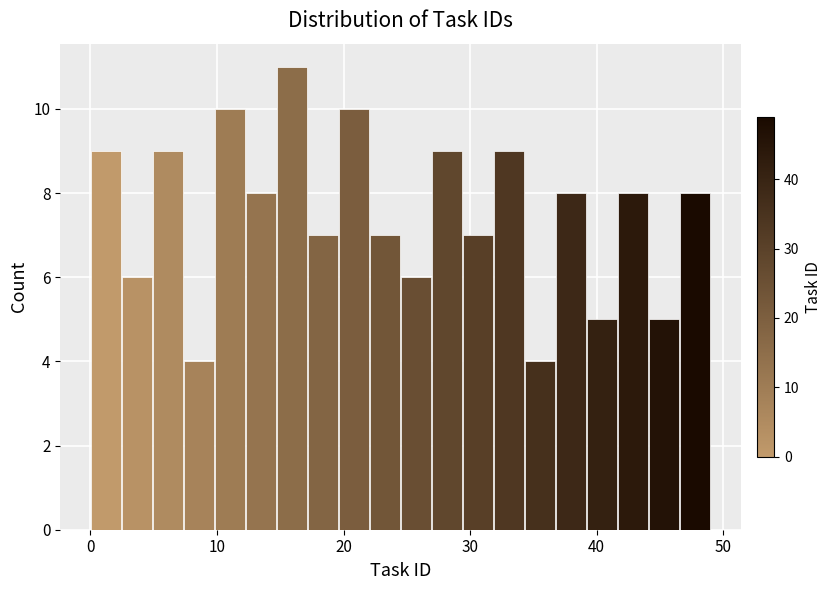

Around what value on the x-axis is the tallest bar? Give the approximate position of its centre, as read against the axis.

16